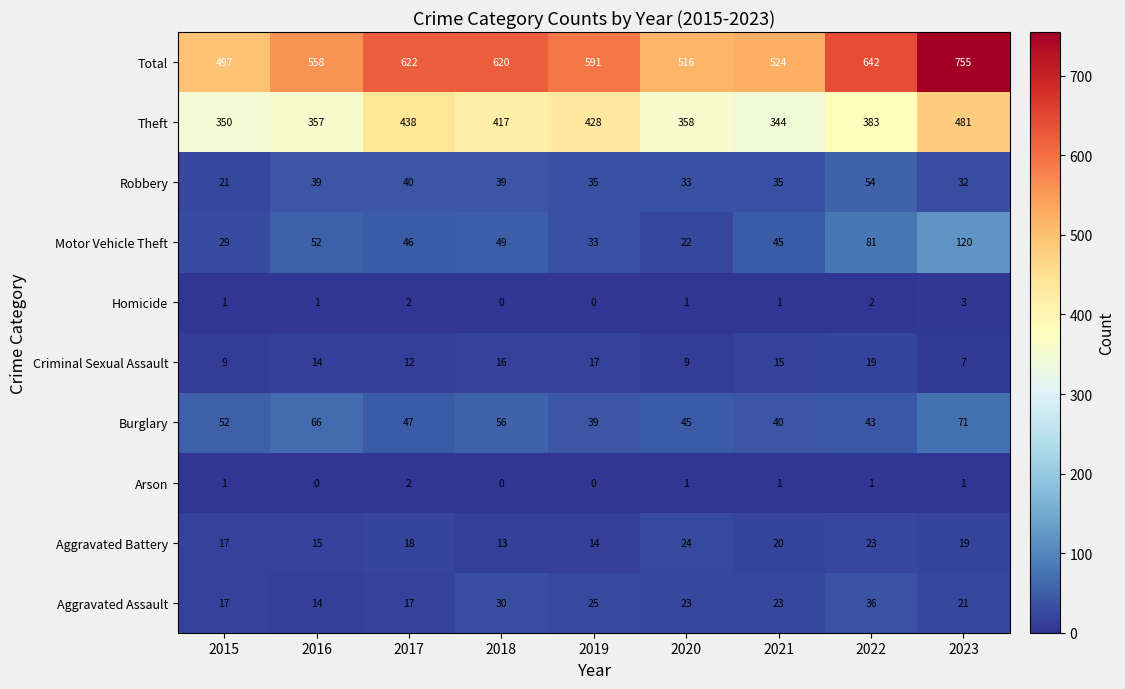

Which series changed the most between 2022 and 2023?

Total